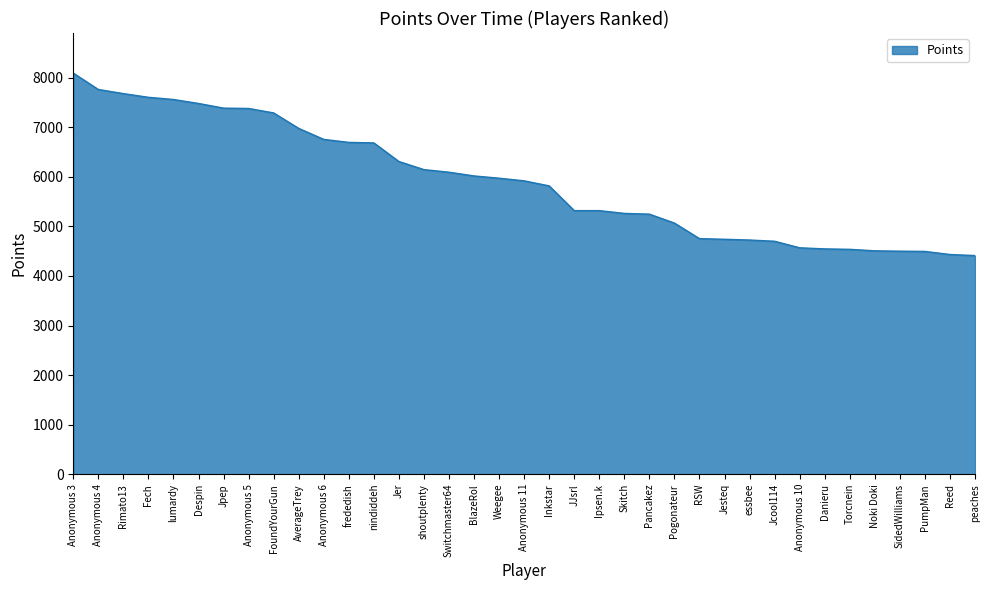

Is it true that the value at Jesteq is 4740?

True